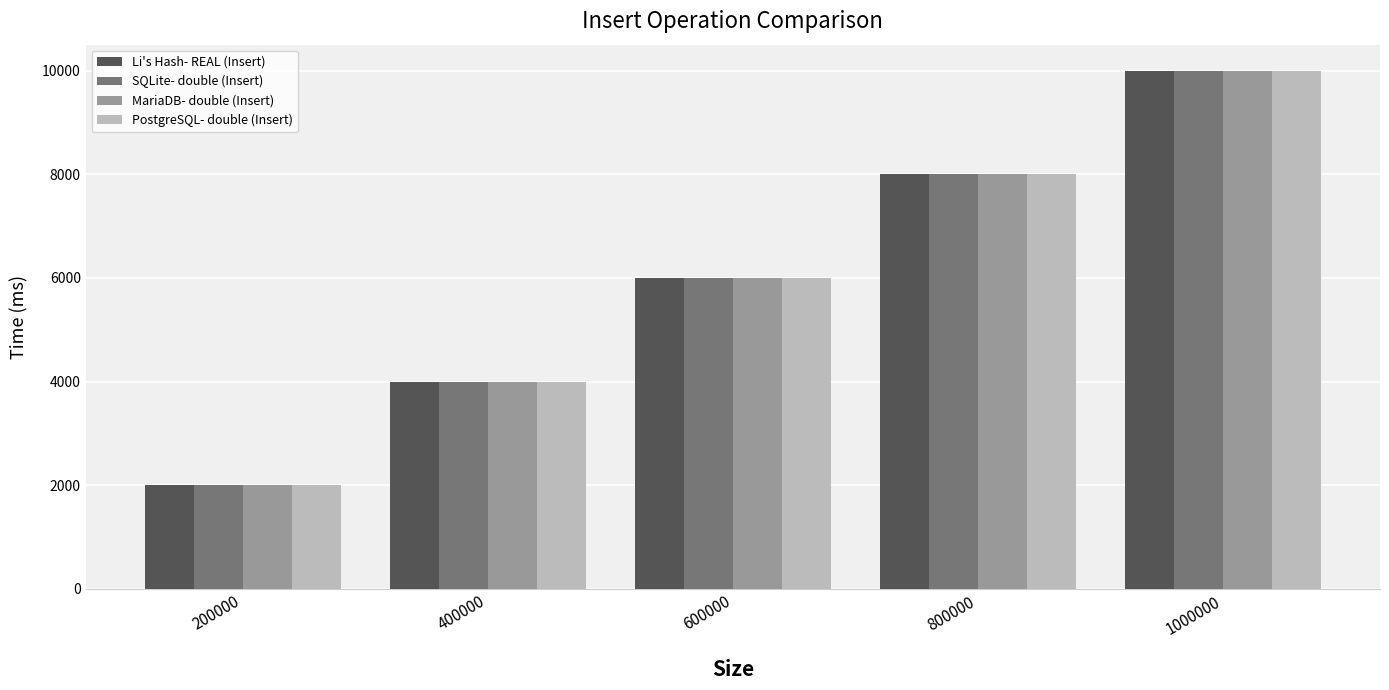

At which category is the sum across all series the highest?

1000000